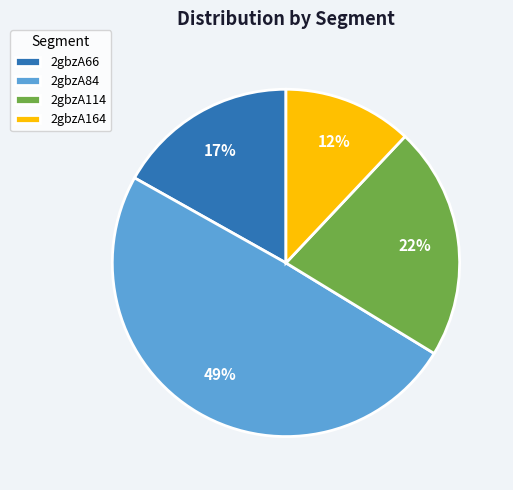

Do 2gbzA84 and 2gbzA66 together represent more than half of the pie?

Yes